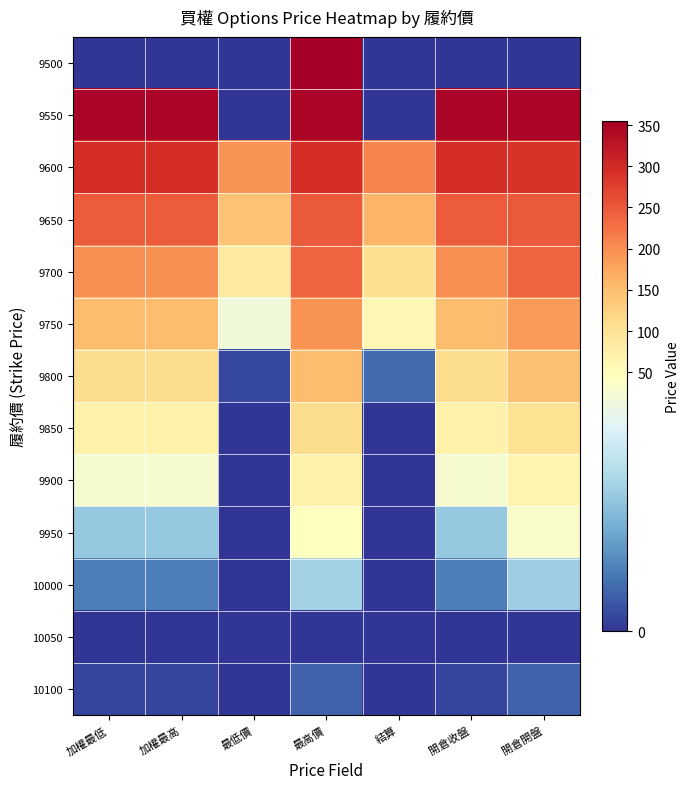

How many distinct data groups are displayed?

13